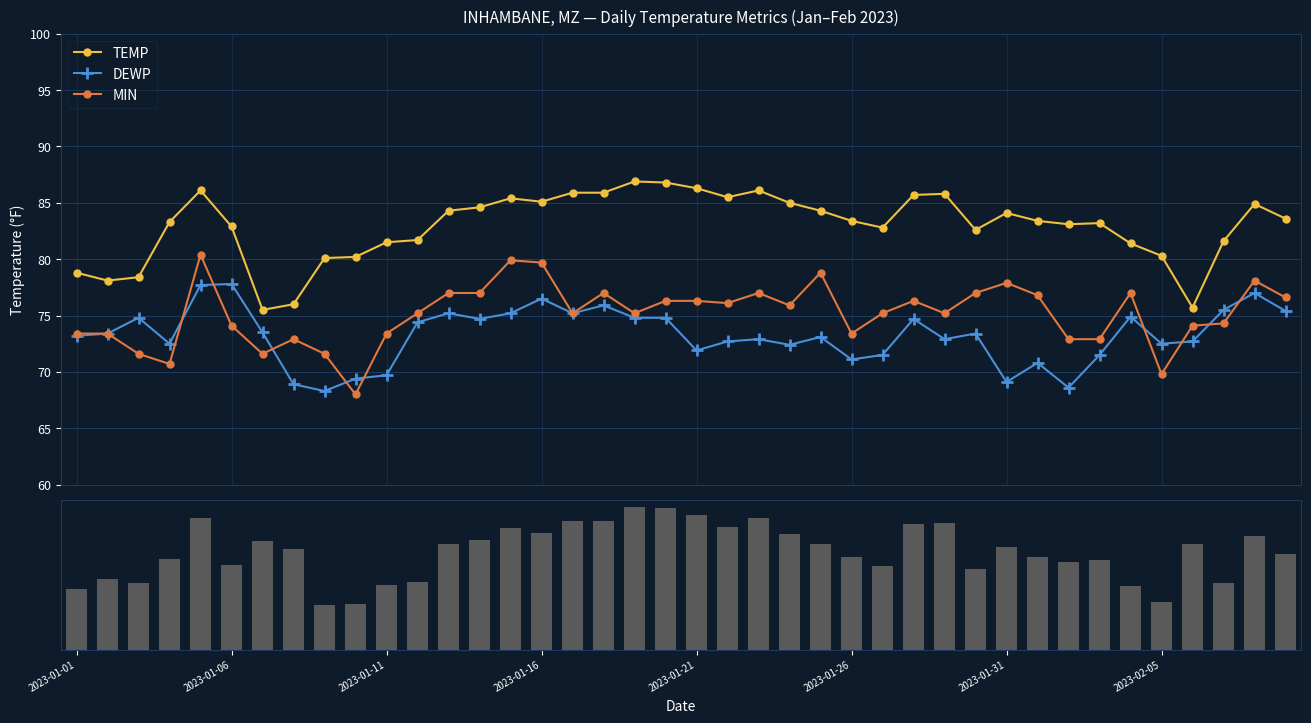

What is the value of the DEWP point at the 19th from the left?

74.8